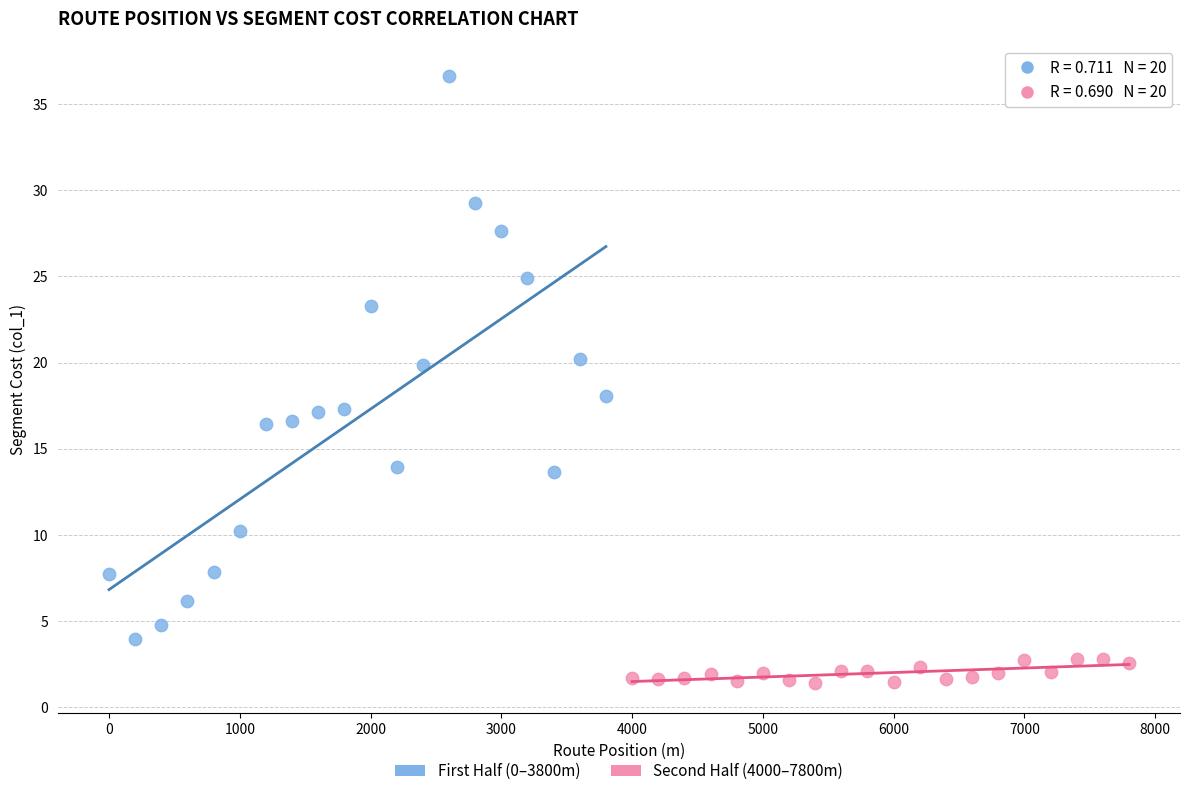

Which series reaches the minimum Y coordinate?

Second Half (4000–7800m)